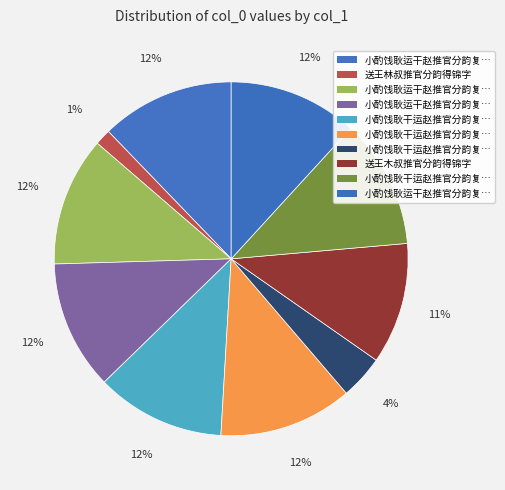

What is the smallest slice in the pie chart?

送王林叔推官分韵得锦字